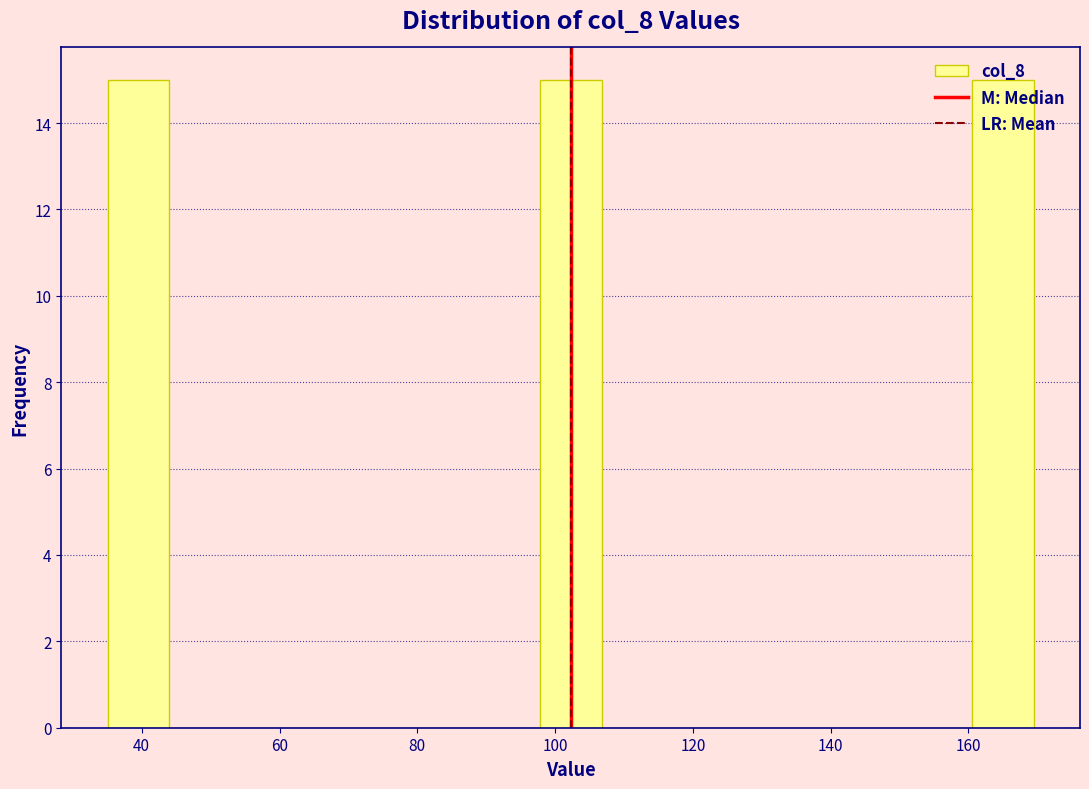

Reading left to right, transcribe this chart: for each bar, give the range it covers on the x-axis and its height. Neither the bar edges nor the heights are printed on the chart, so give them approximately, as read against the axes.

36 to 44: 15
44 to 52: 0
52 to 62: 0
62 to 70: 0
70 to 80: 0
80 to 88: 0
88 to 98: 0
98 to 106: 15
106 to 116: 0
116 to 124: 0
124 to 134: 0
134 to 142: 0
142 to 152: 0
152 to 160: 0
160 to 170: 15